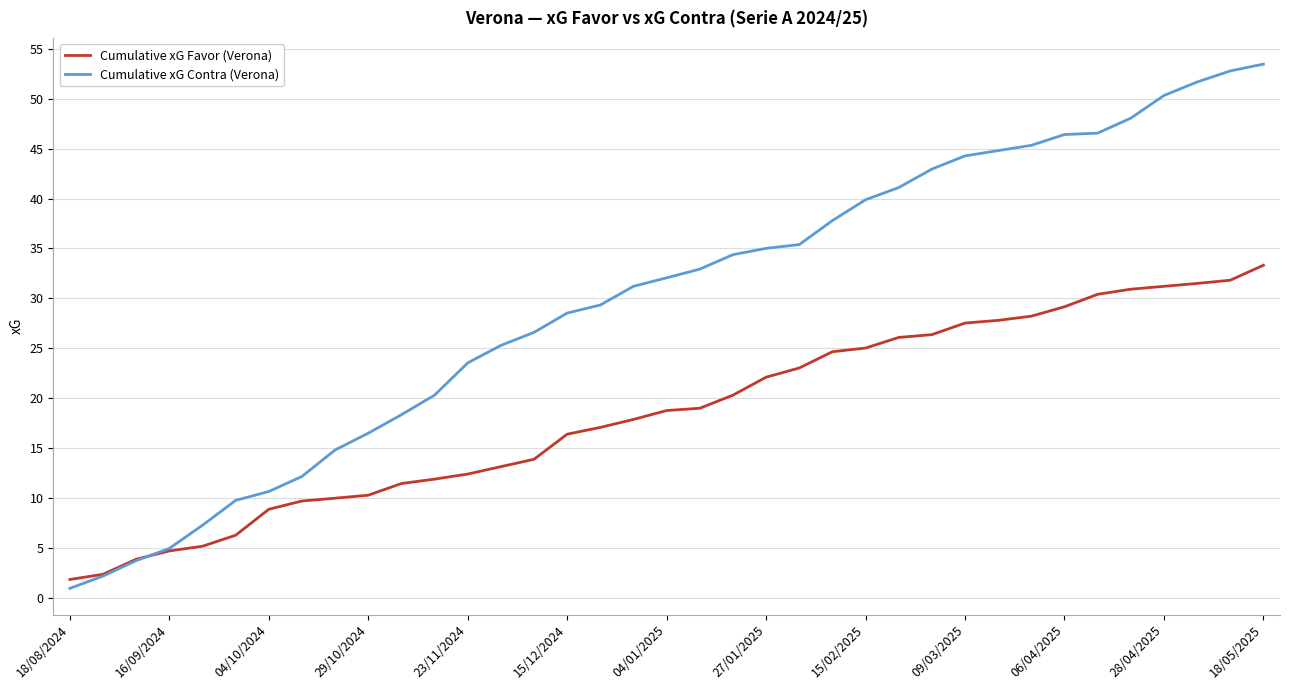

Which series has the largest range (max minus min)?

Cumulative xG Contra (Verona)